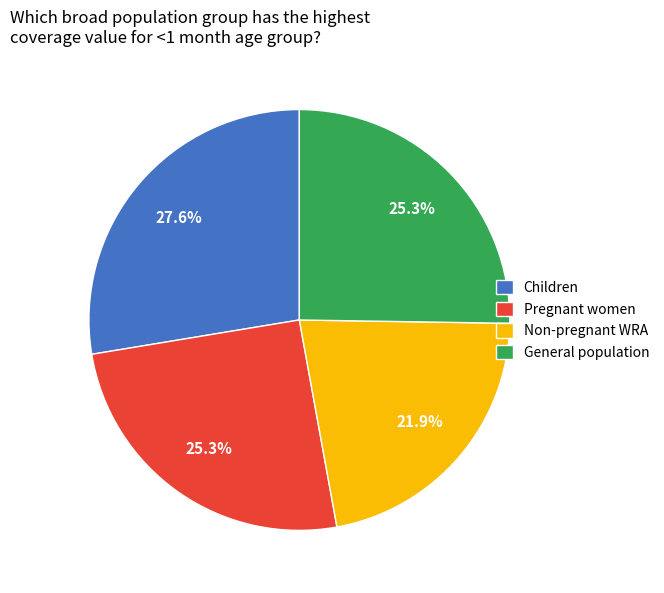

Is the sum of Children and General population greater than half?

Yes